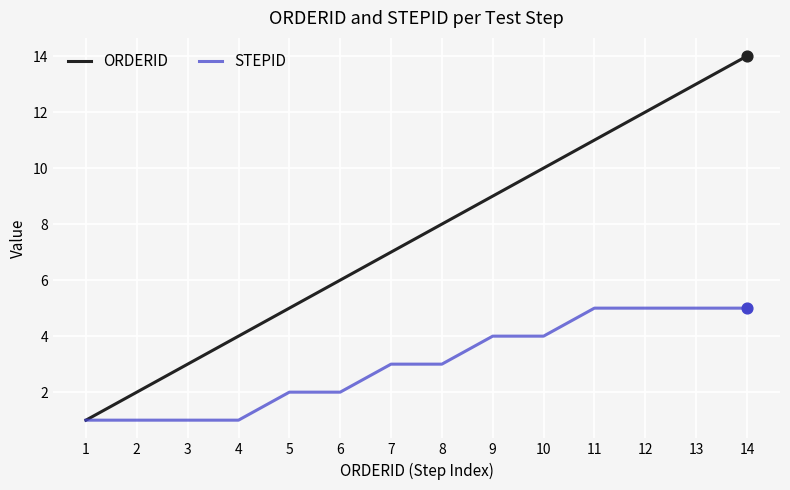

Which series has the largest range (max minus min)?

ORDERID